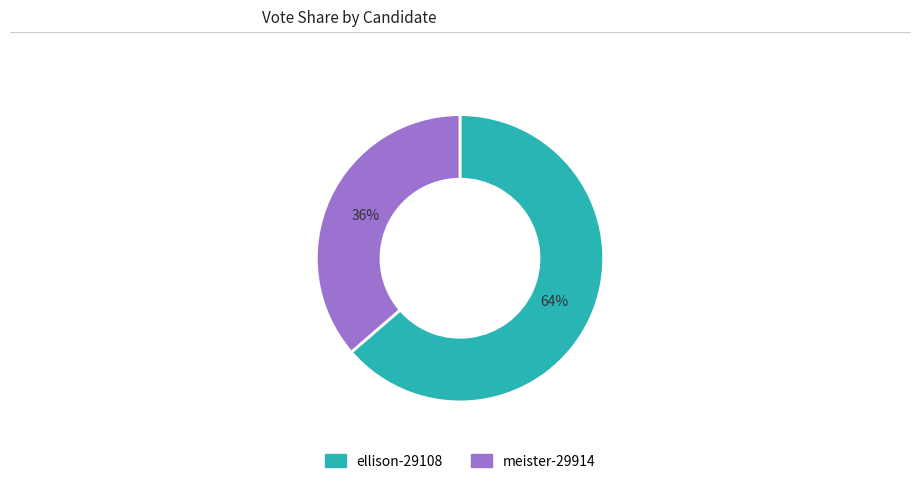

True or false: ellison-29108 accounts for 64% of the total.

True